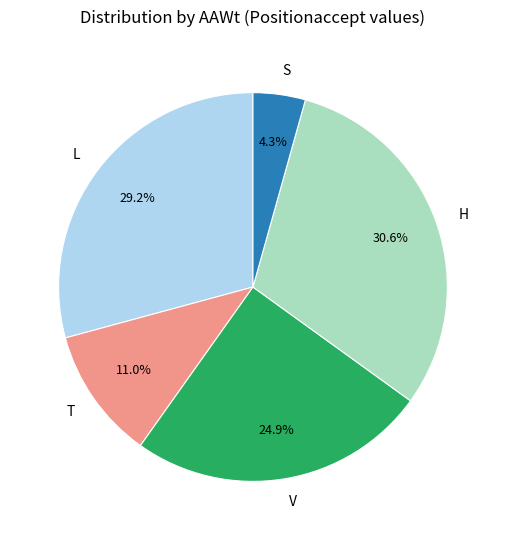

Is it true that S is 4% of the pie?

True